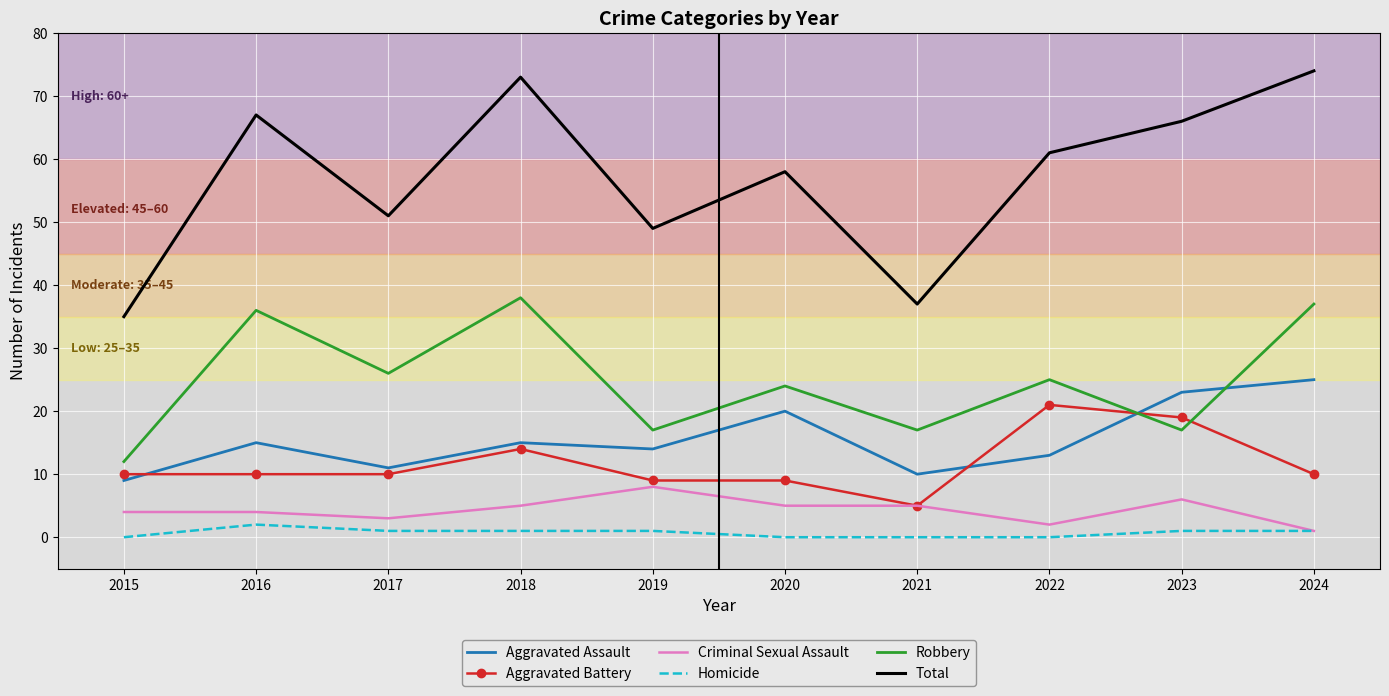

Reading left to right, what are all the values shown in this chart?

Aggravated Assault: 9	15	11	15	14	20	10	13	23	25
Aggravated Battery: 10	10	10	14	9	9	5	21	19	10
Criminal Sexual Assault: 4	4	3	5	8	5	5	2	6	1
Homicide: 0	2	1	1	1	0	0	0	1	1
Robbery: 12	36	26	38	17	24	17	25	17	37
Total: 35	67	51	73	49	58	37	61	66	74